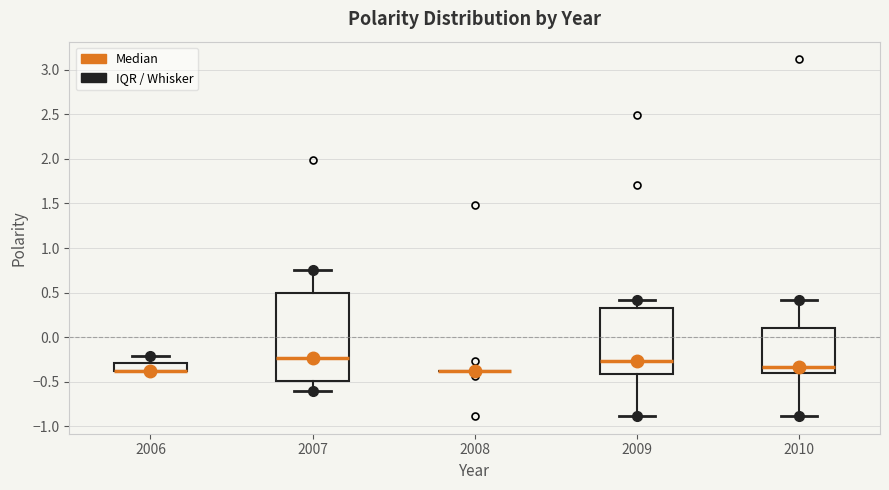

Comparing the boxes themselves (not the whiskers), which one is the tallest?

2007